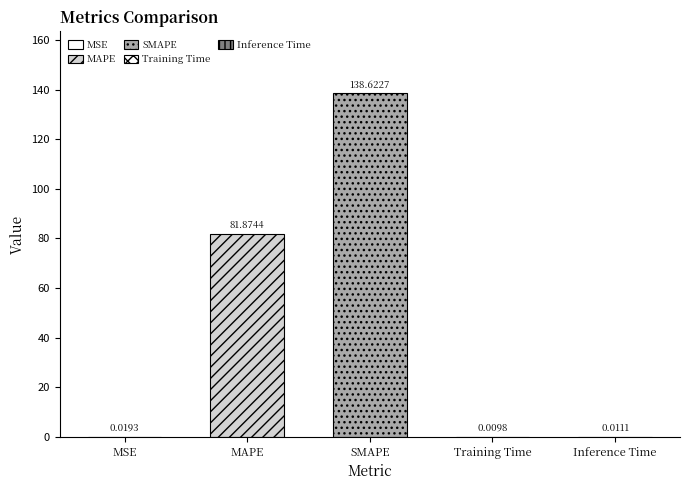

True or false: the data shows 0.0 at Inference Time.

False